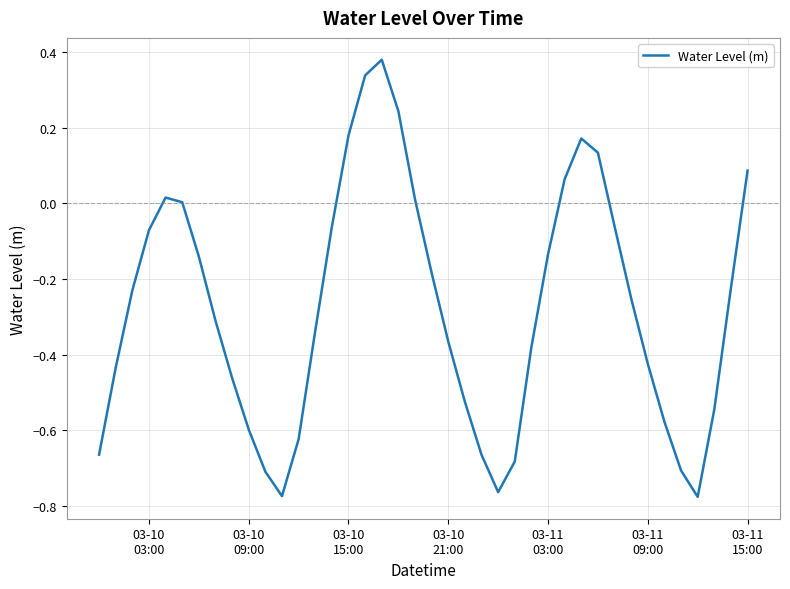

What is the difference between the maximum and minimum values?

1.2